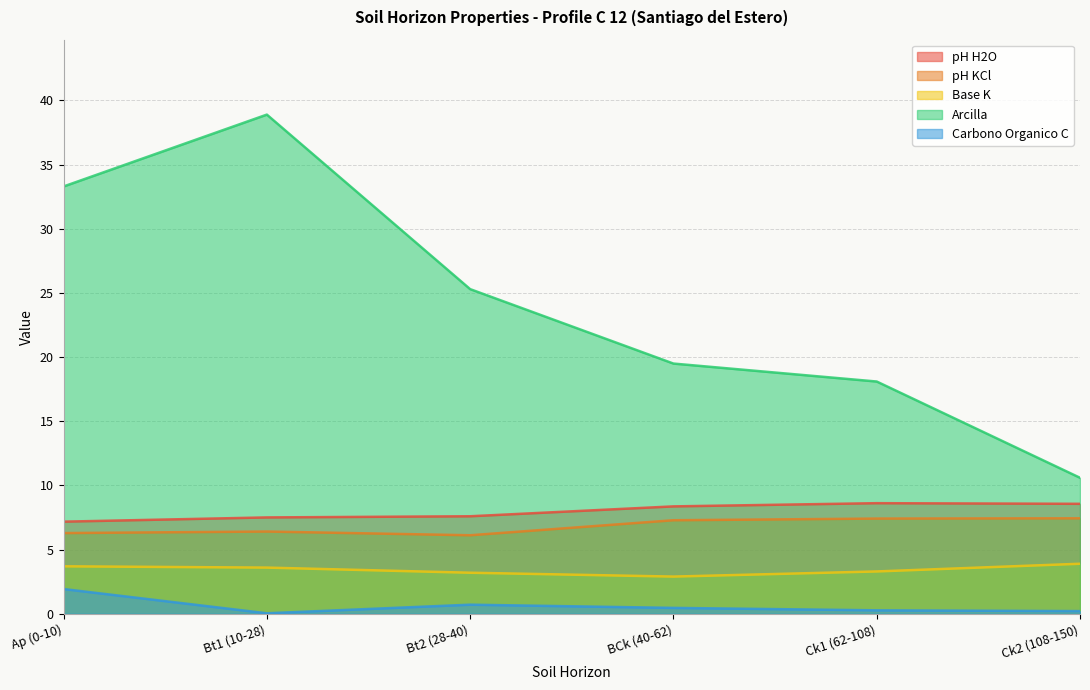

What is the difference between the maximum and minimum values in the Arcilla series?

28.3